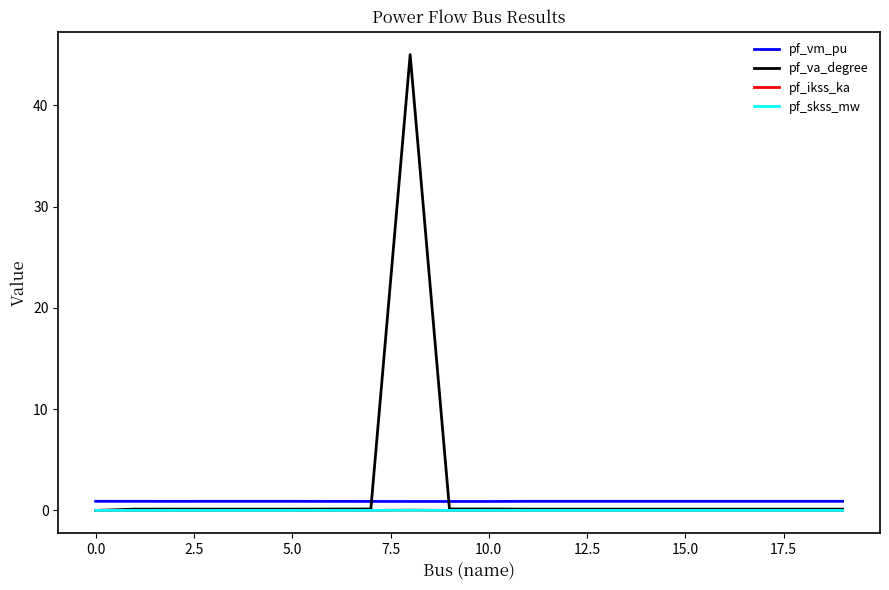

Which series has the widest spread of values?

pf_va_degree